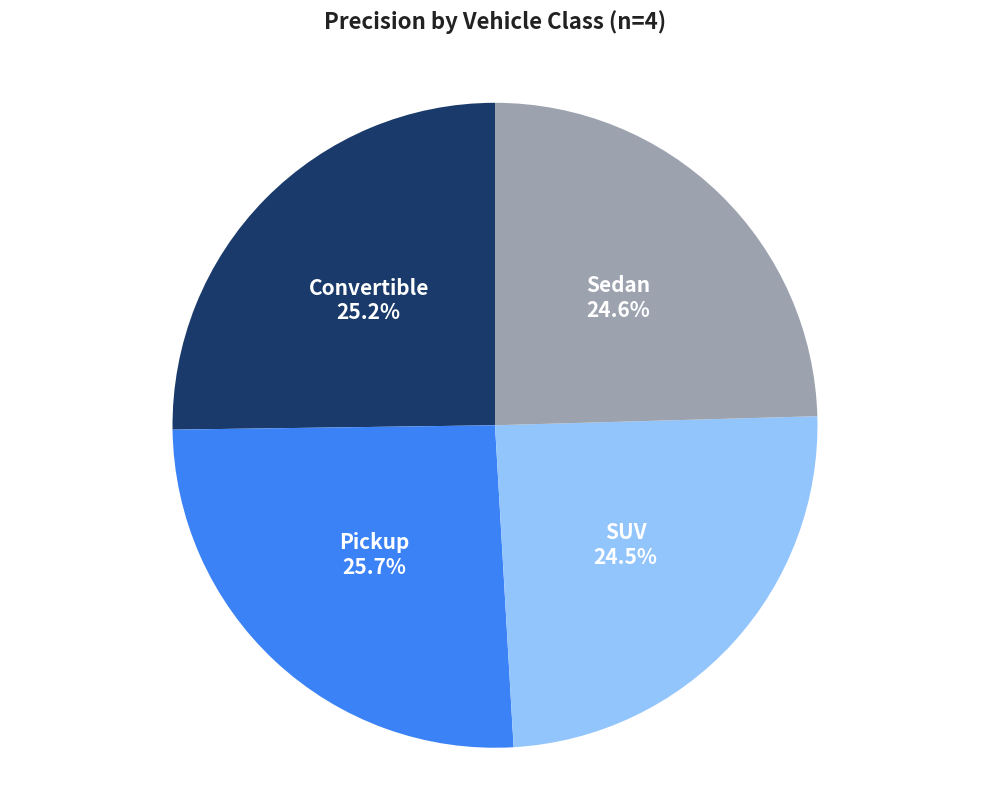

To the nearest percent, what is the difference between the largest and smallest slice percentages?

1%